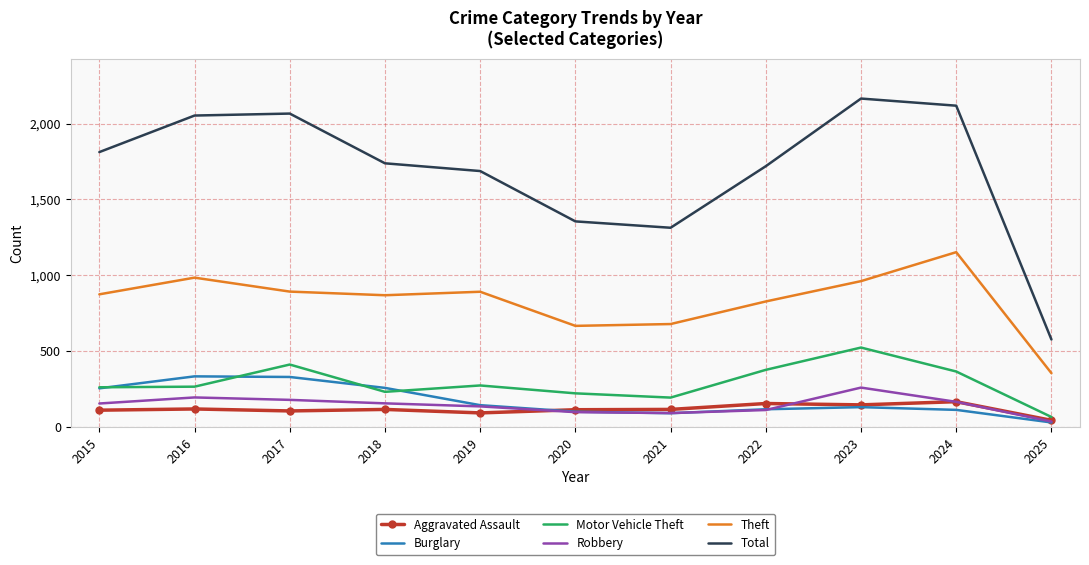

The Total series shows 370 at 2018. True or false?

False